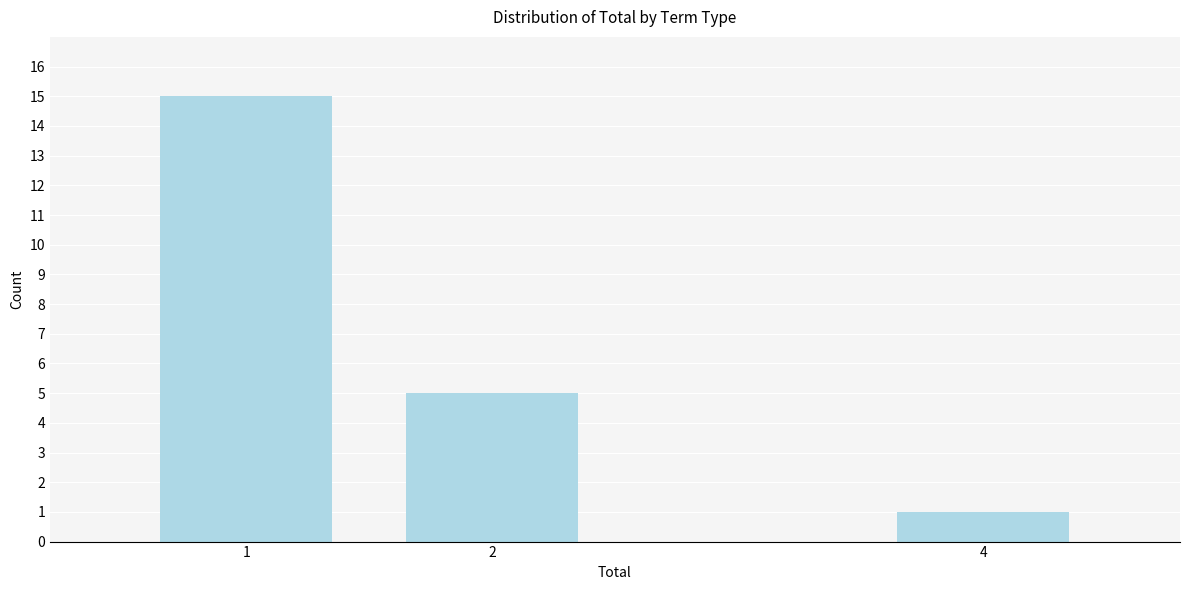

Reading right to left, transcribe all the data shown in this chart.

1	5	15